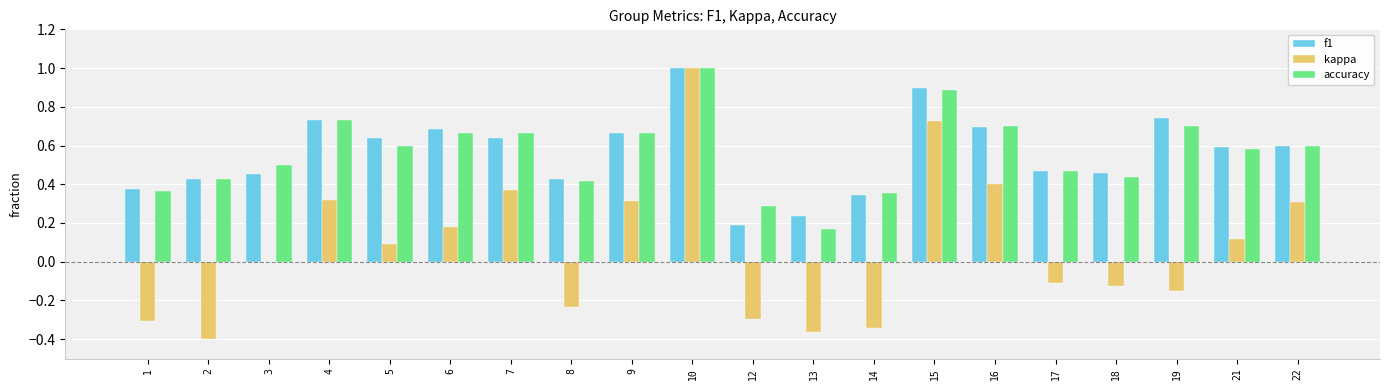

Are the bars horizontal?

No